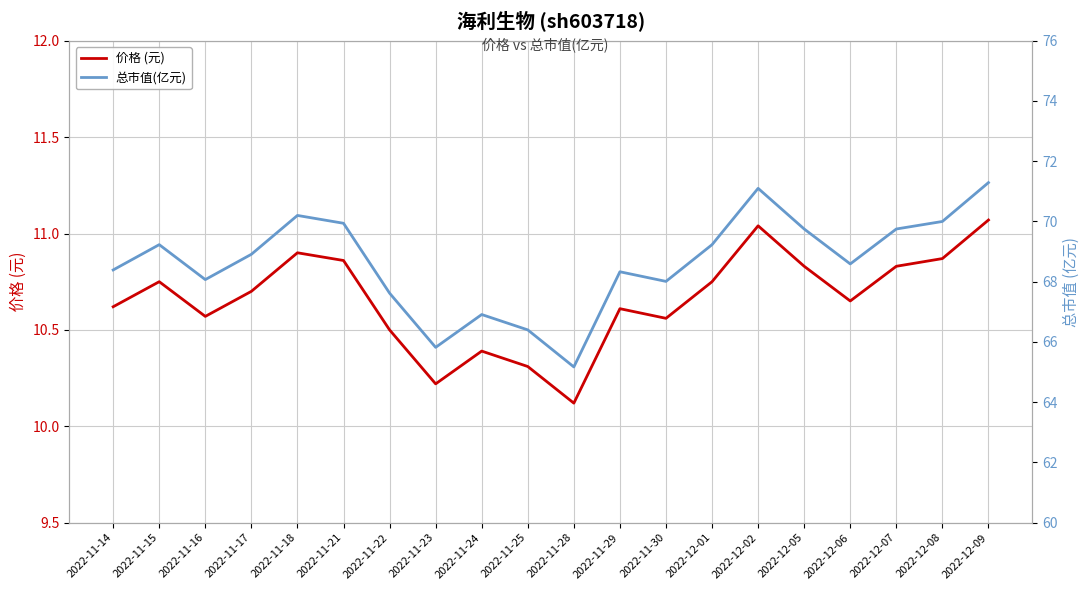

Read the 价格 (元) value at 2022-11-18.

10.9